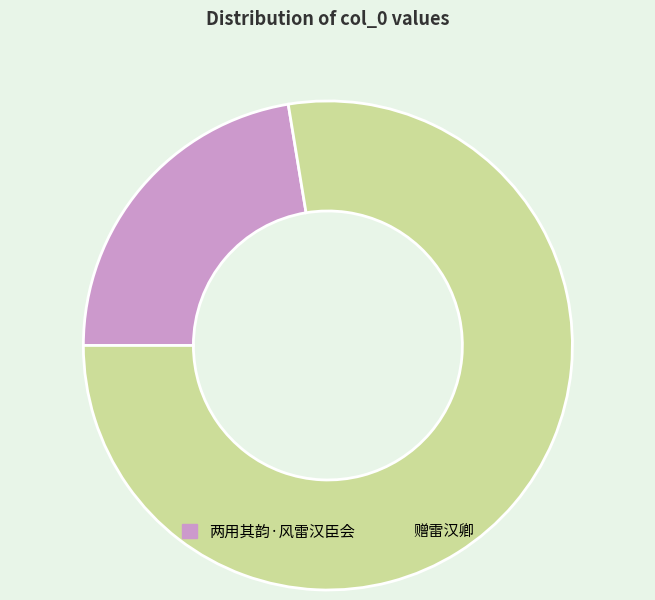

What is the change in value from 两用其韵·风雷汉臣会 to 赠雷汉卿?

+323505